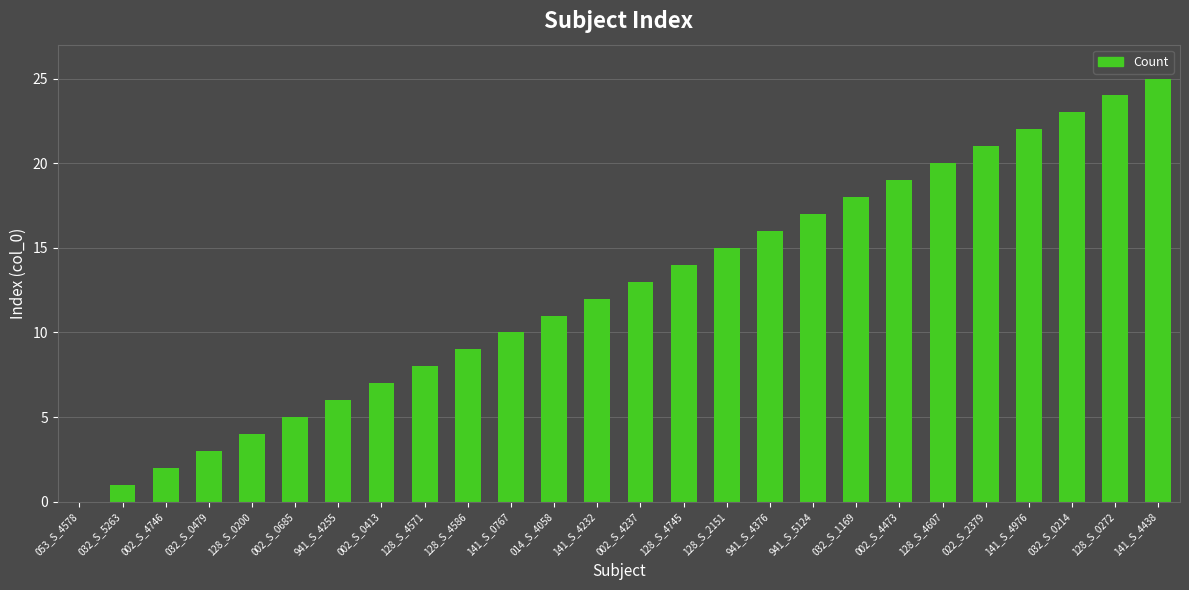

What is the greatest value displayed?

25